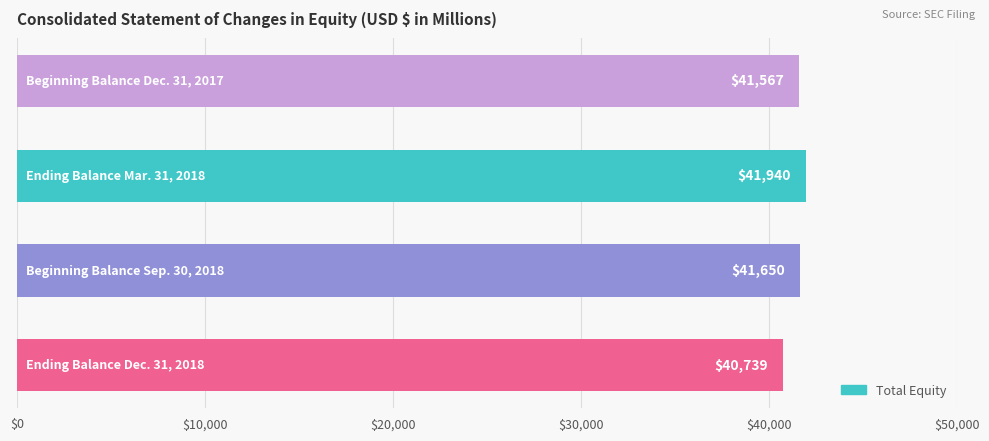

How many data points does each series have?

4